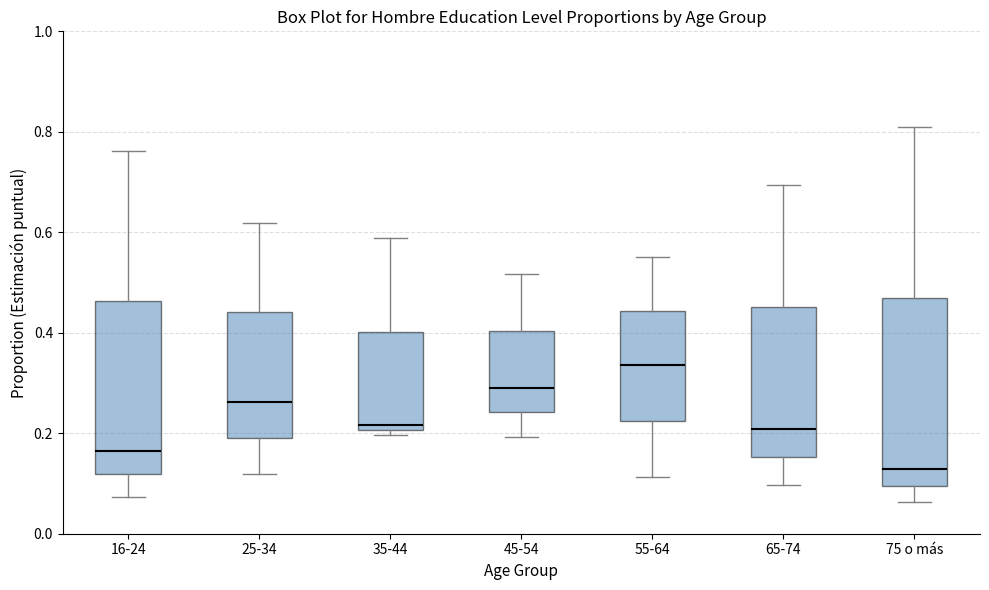

Which box's median line is the highest?

55-64